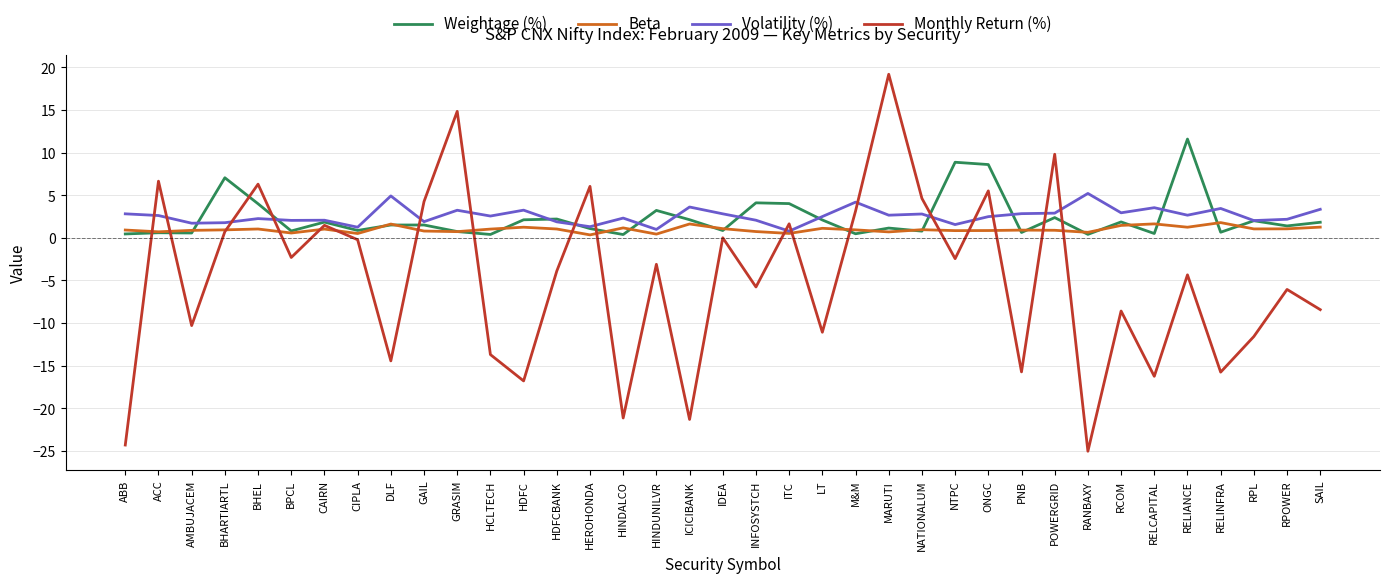

Between BHARTIARTL and HDFC, which series saw the biggest shift?

Monthly Return (%)